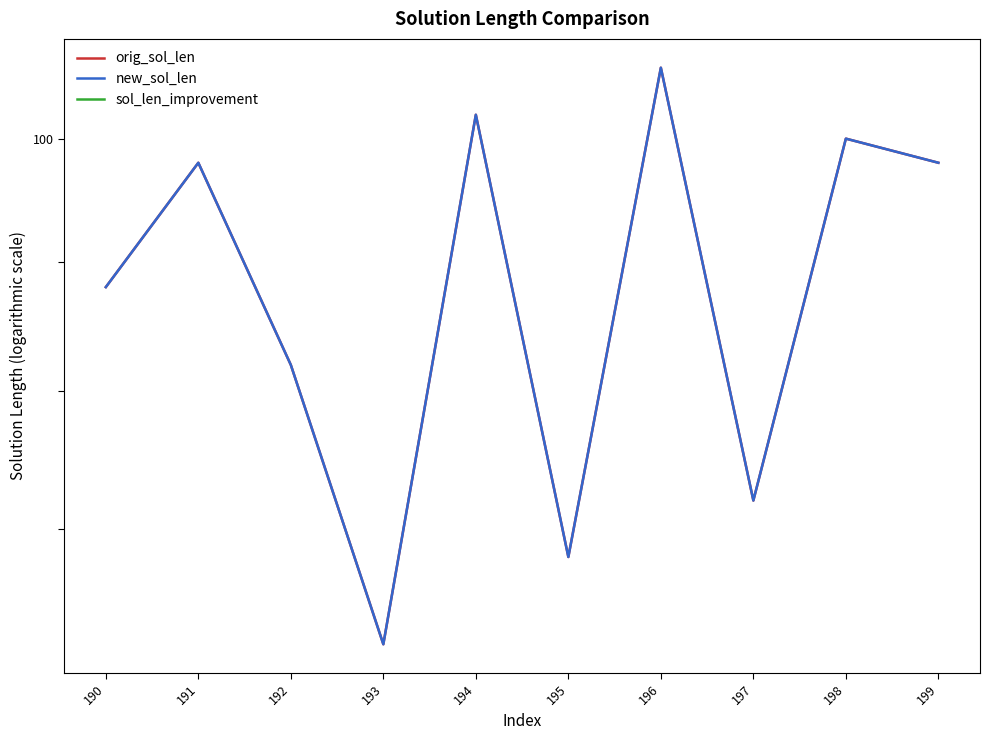

What are all the series names shown in the legend?

orig_sol_len, new_sol_len, sol_len_improvement